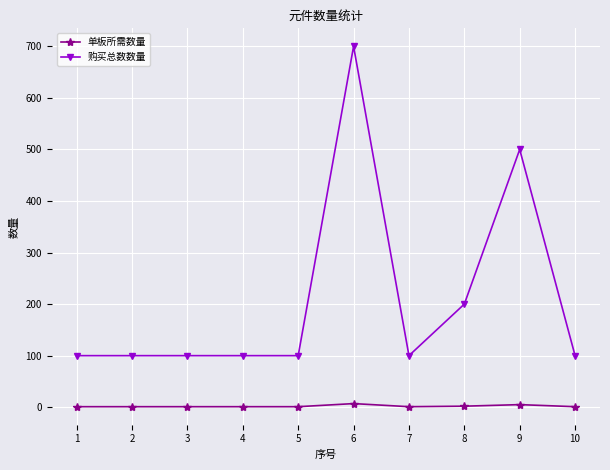

What are all the series names shown in the legend?

单板所需数量, 购买总数数量